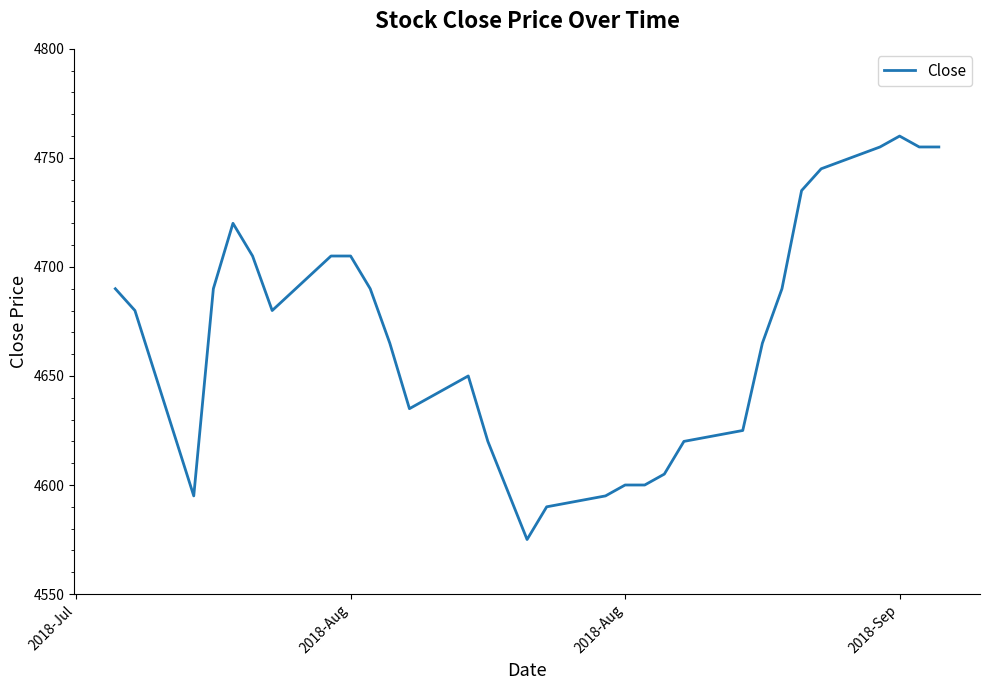

What is the difference between the second highest and second lowest values?

165